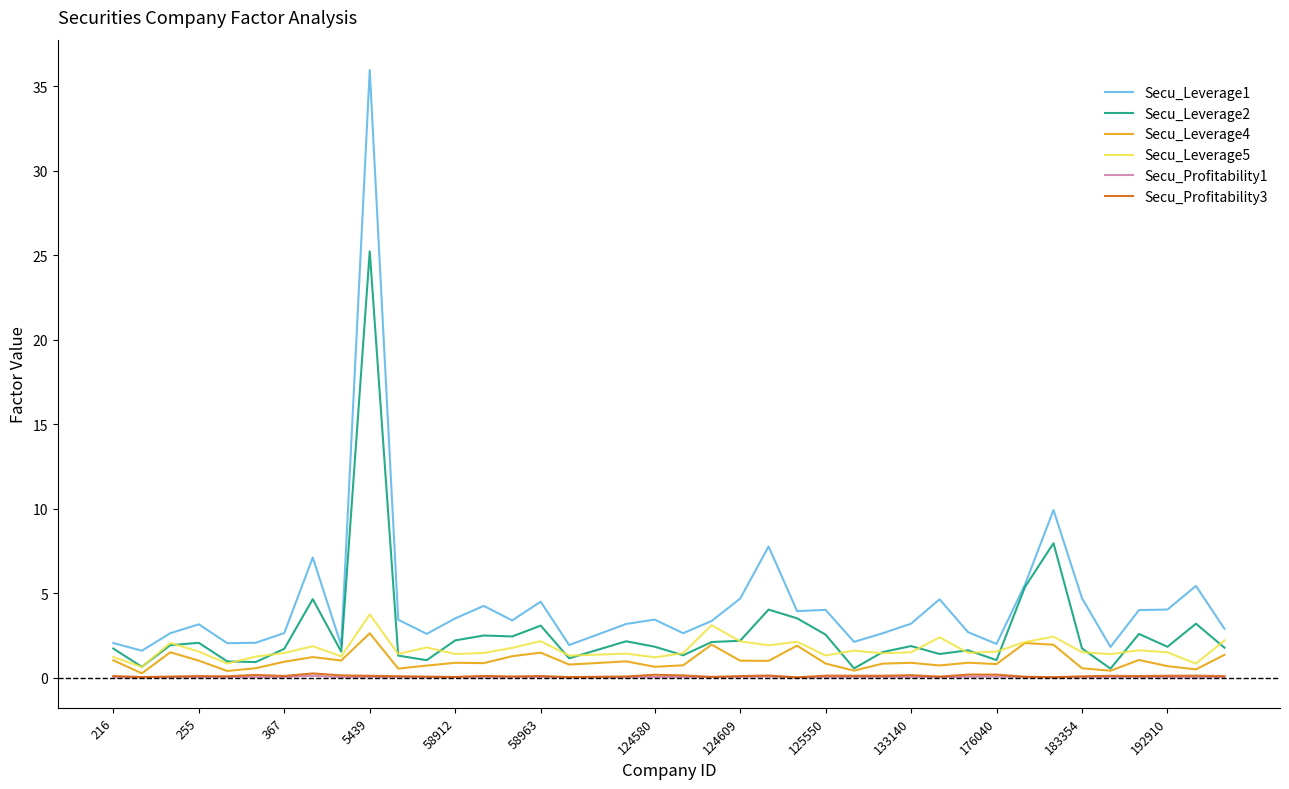

What is the highest value of the Secu_Leverage4 series?

2.6